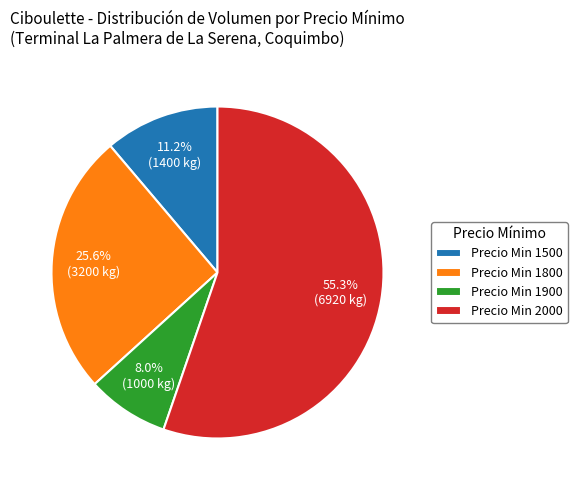

Is there any slice that represents more than half of the pie?

Yes